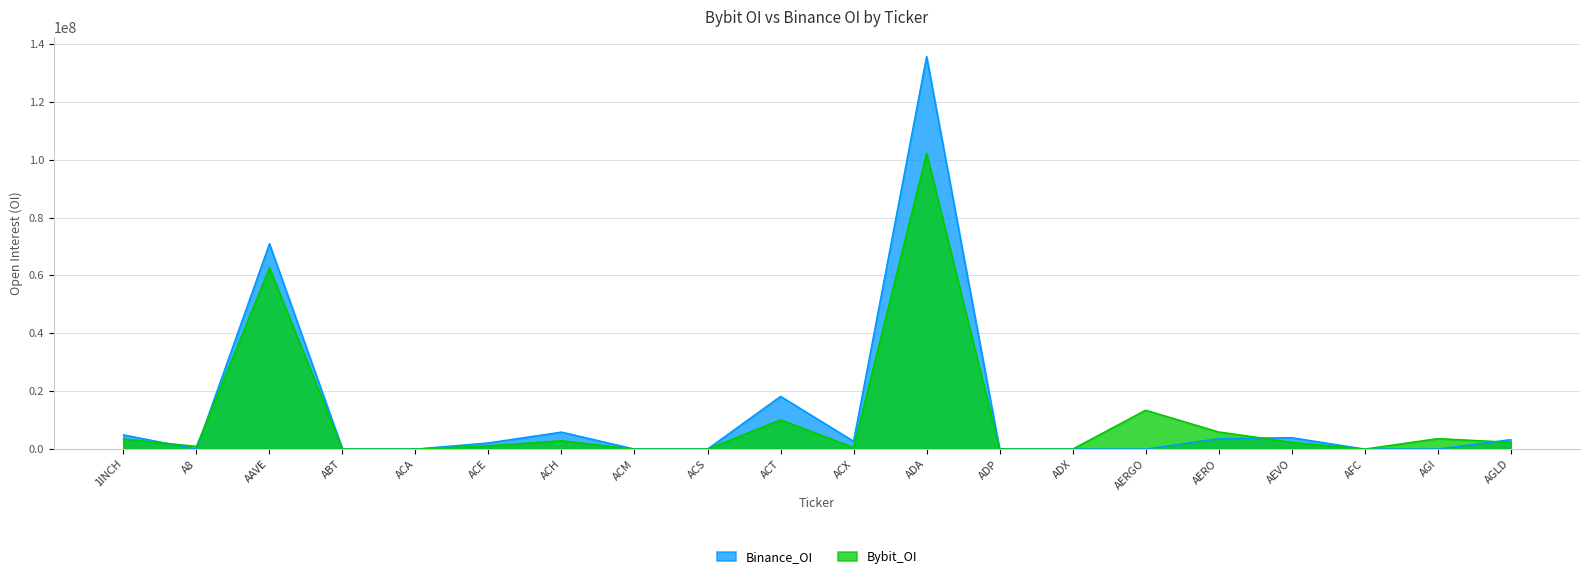

At which label is Binance_OI closest to 67816791?

AAVE